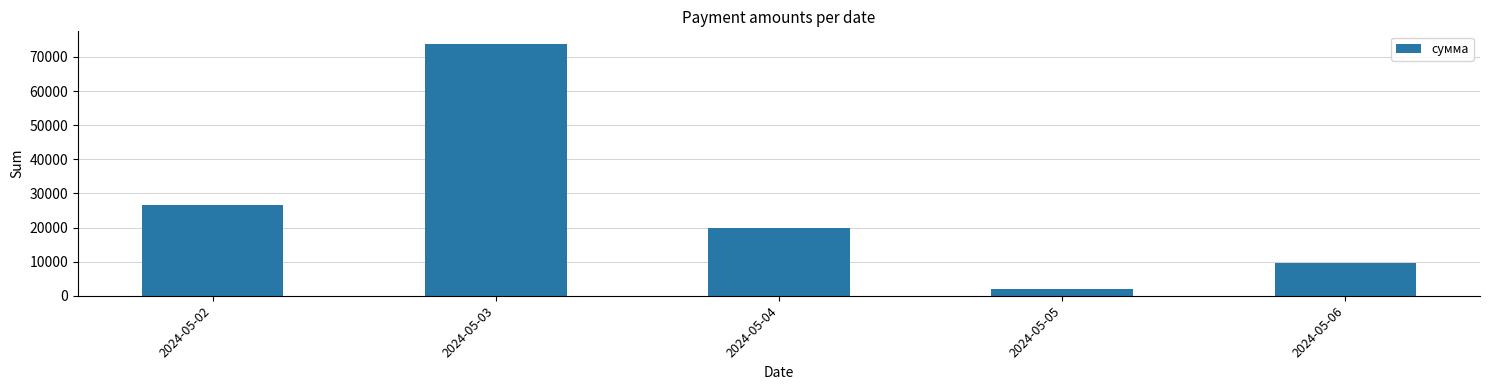

What is the greatest value displayed?

73827.8